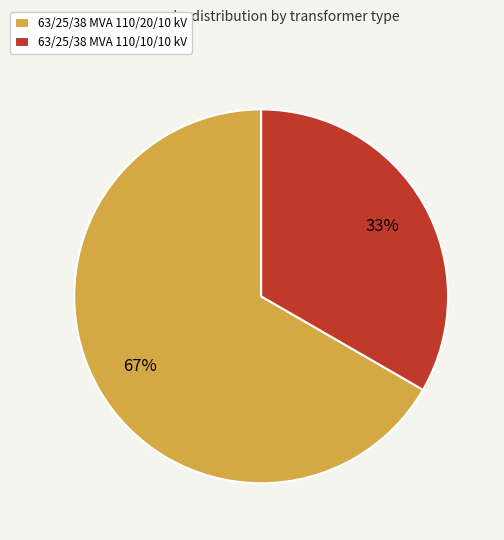

To the nearest percent, what portion does 63/25/38 MVA 110/10/10 kV represent?

33%